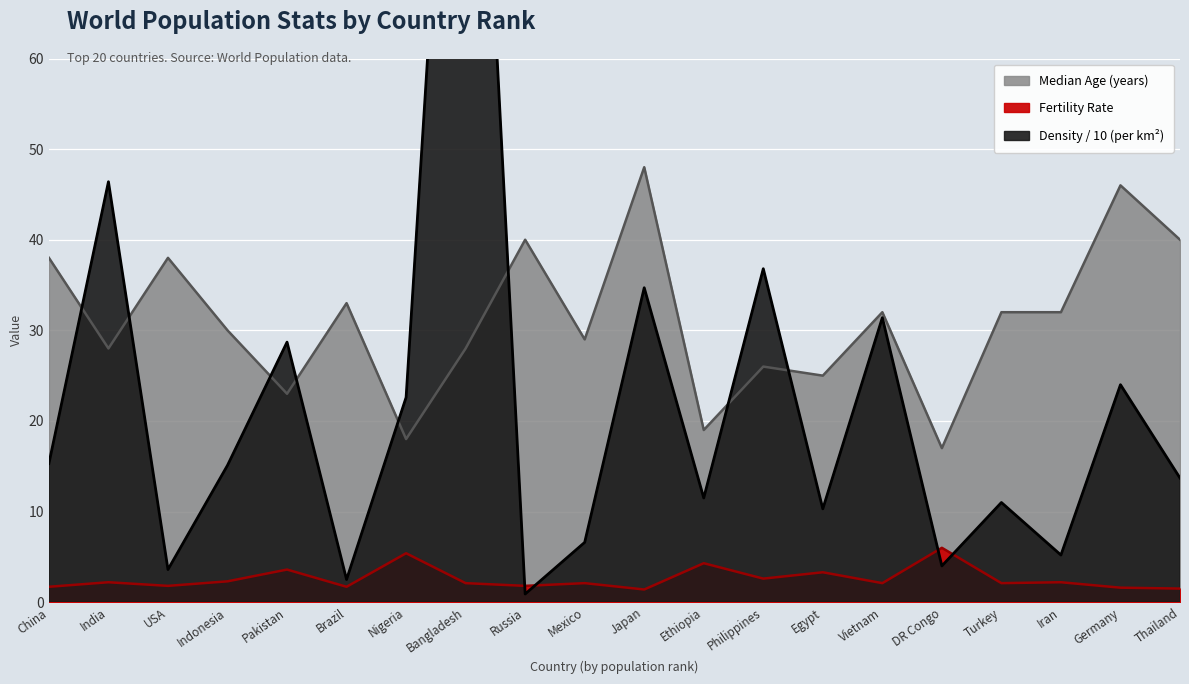

What is the sum of the density values at USA and Japan?

38.3